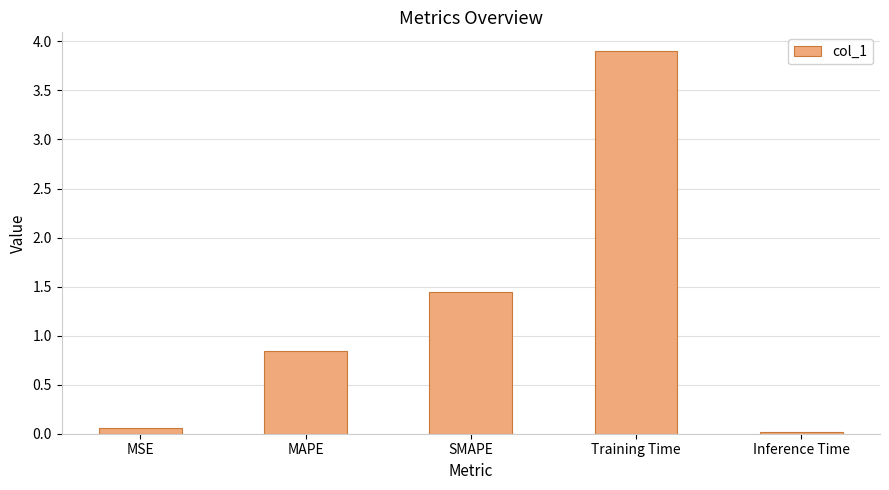

What is the sum of all values?

6.3